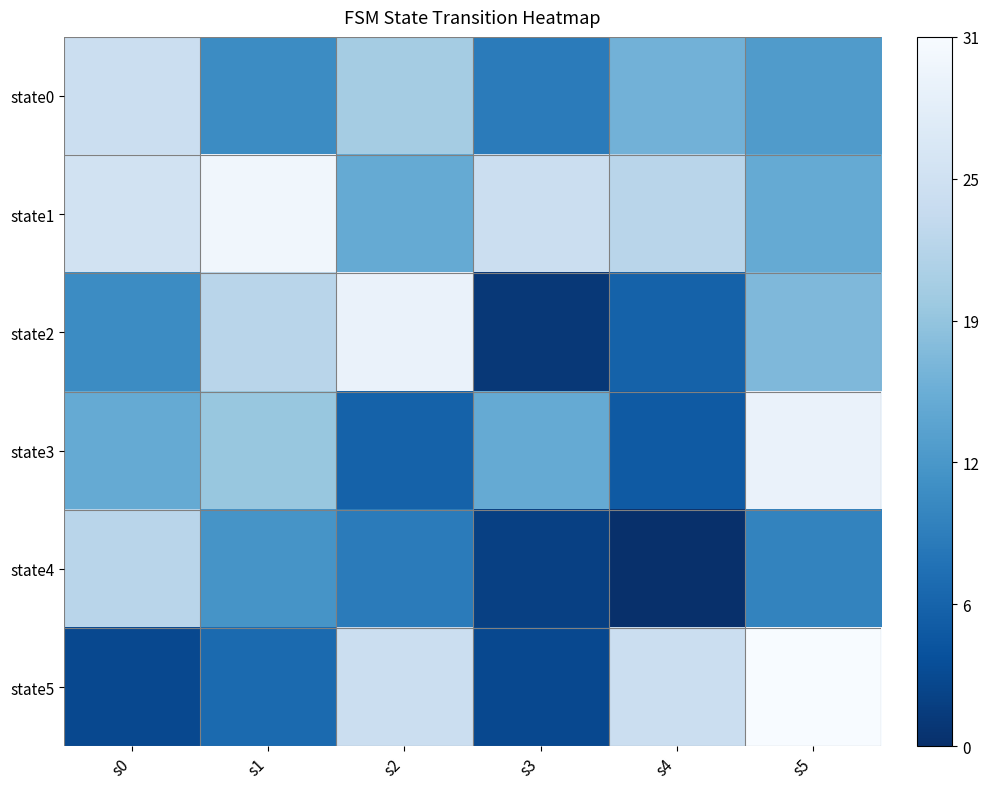

What is the spread (max minus min) of values at s2?

23